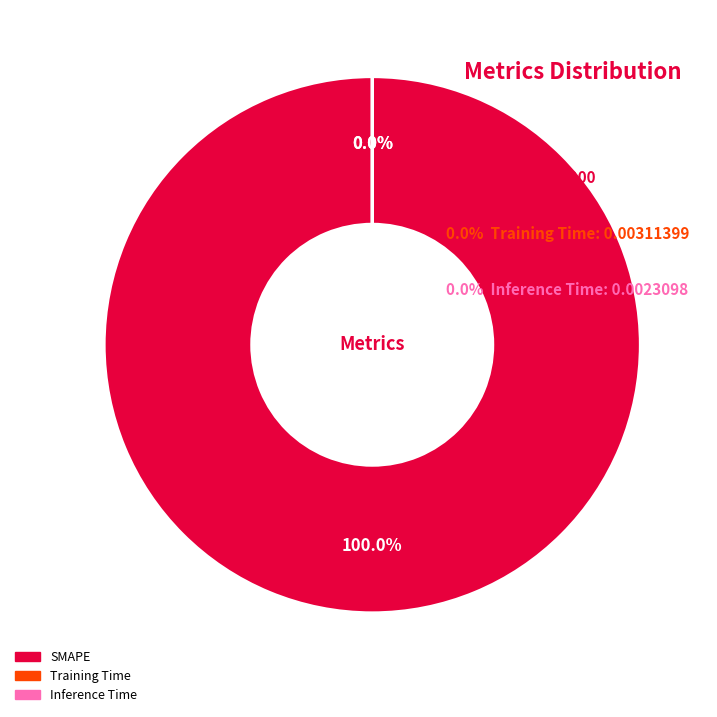

To the nearest percent, what is the average slice percentage?

33%